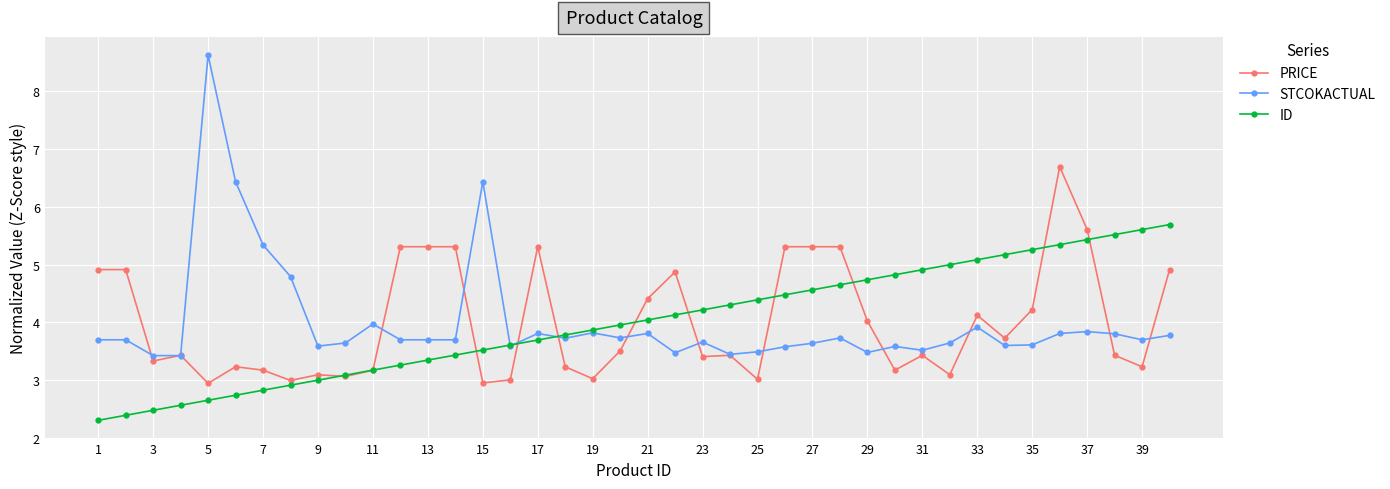

What is the value of the PRICE point at the 6th from the left?

3.2